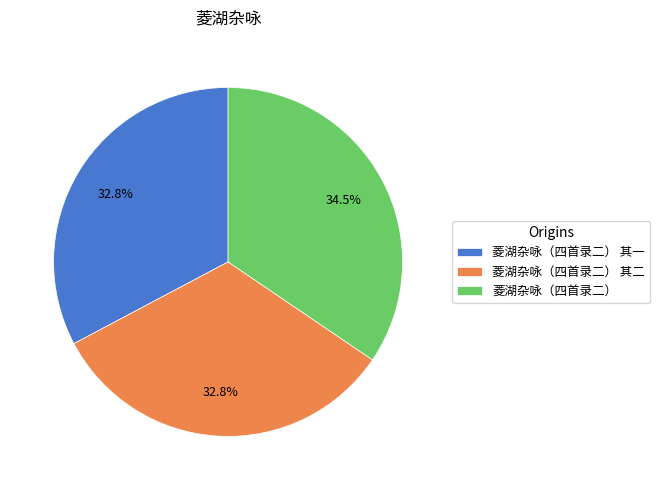

What percentage do 菱湖杂咏（四首录二） and 菱湖杂咏（四首录二） 其二 together represent?

67.2%